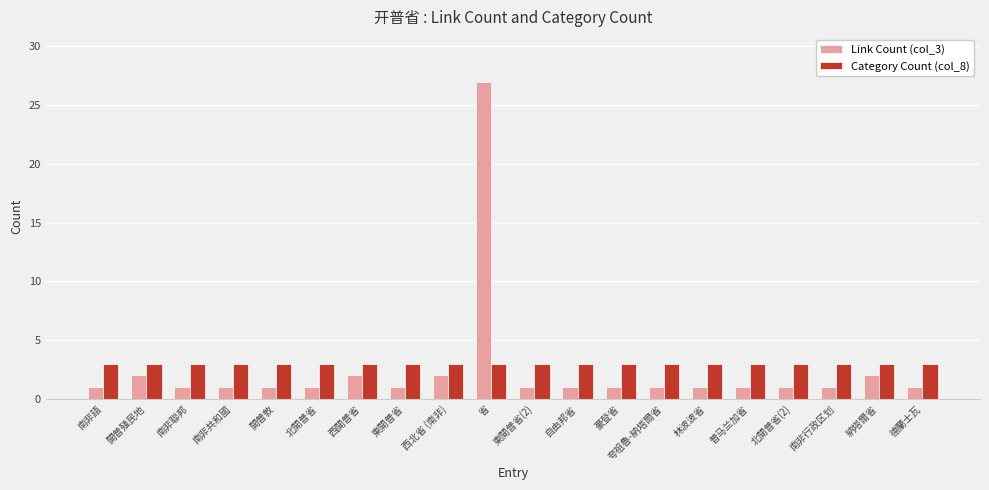

What is the maximum value shown in the chart?

27